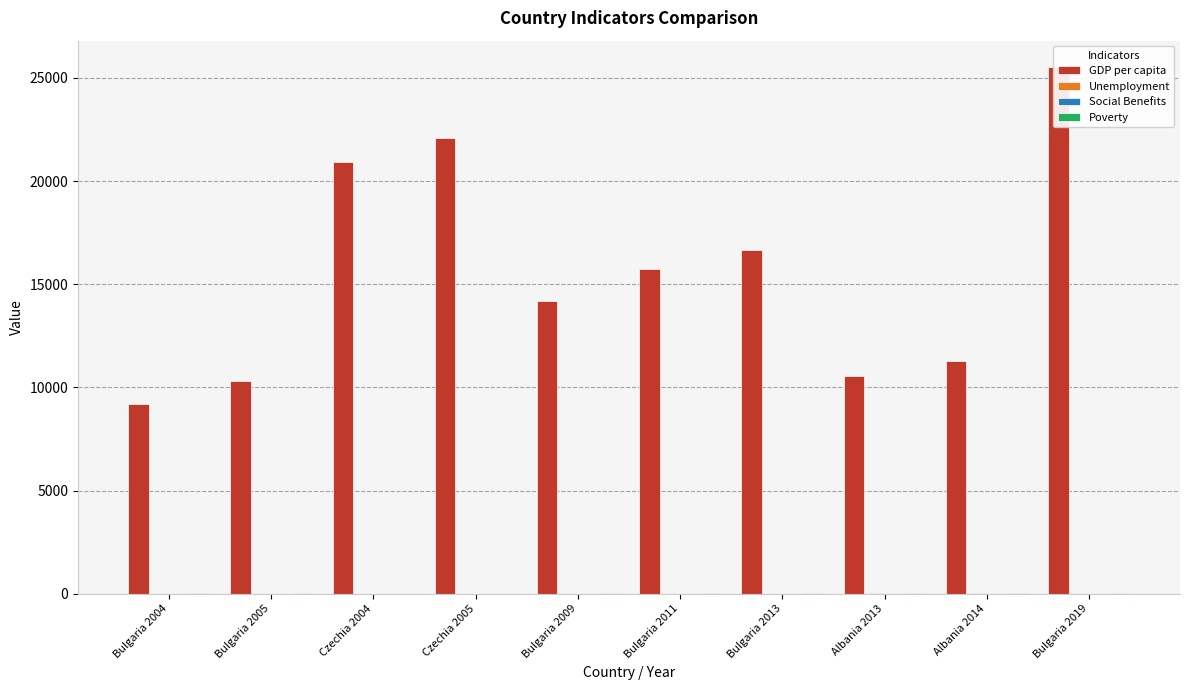

What are all the series names shown in the legend?

GDP per capita, Unemployment, Social Benefits, Poverty